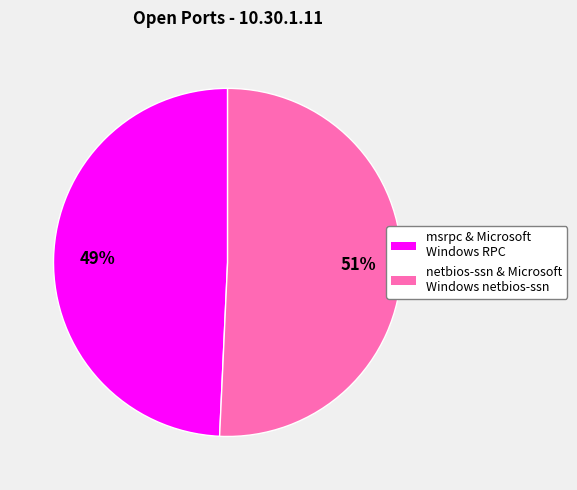

Count the number of slices in the pie.

2